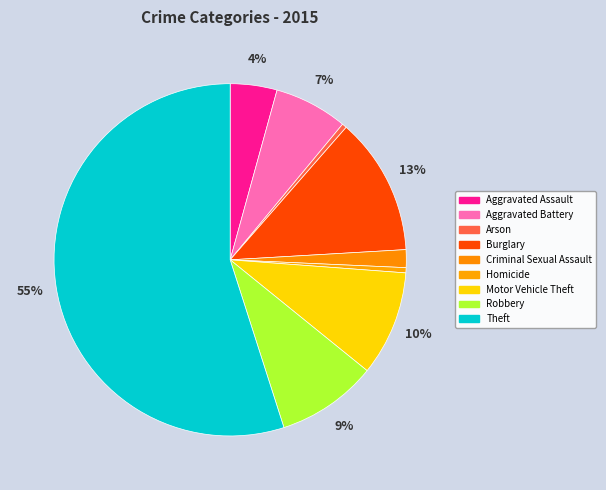

The Robbery slice represents 1% of the pie. True or false?

False